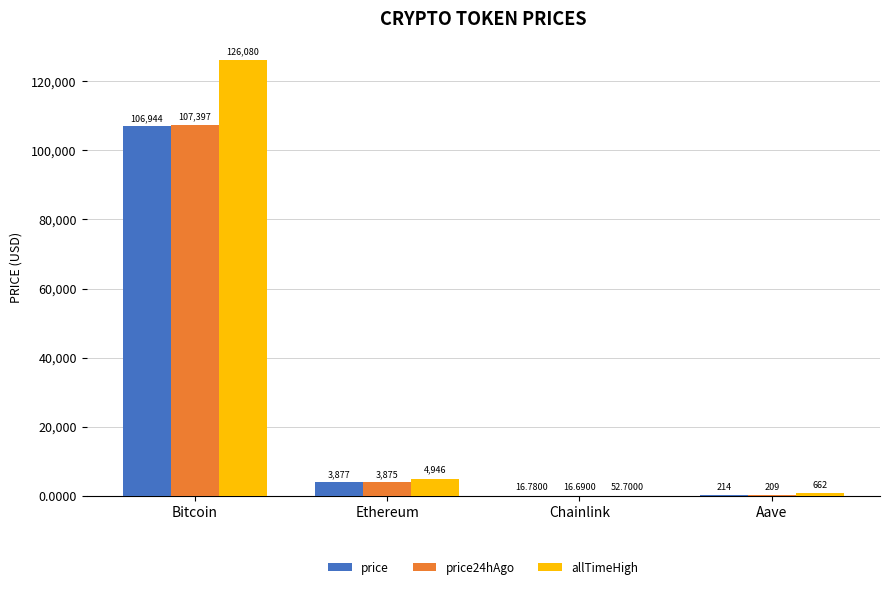

At which category is the sum across all series the highest?

Bitcoin